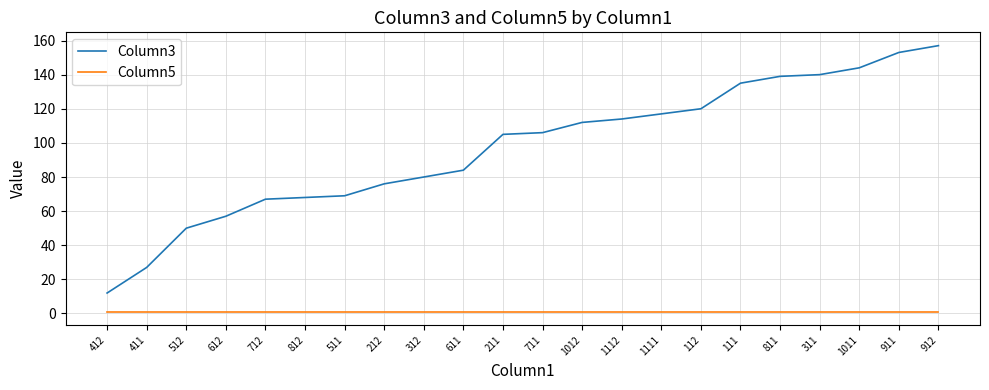

Is the value of Column5 at 811 greater than the value of Column3 at 512?

No